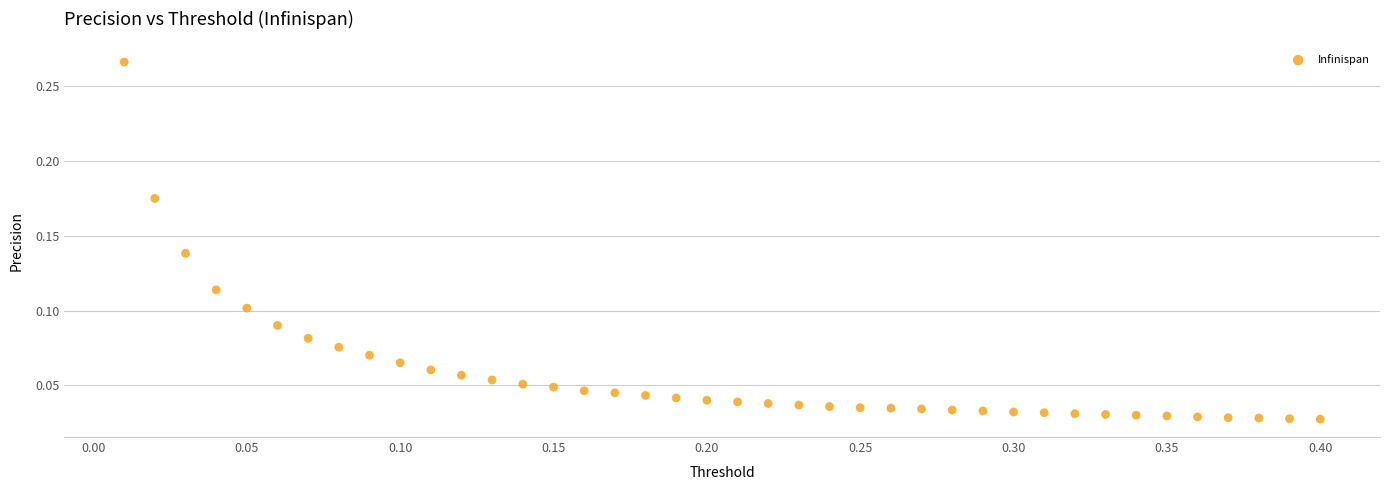

What is the range of X values (max minus min)?

0.4